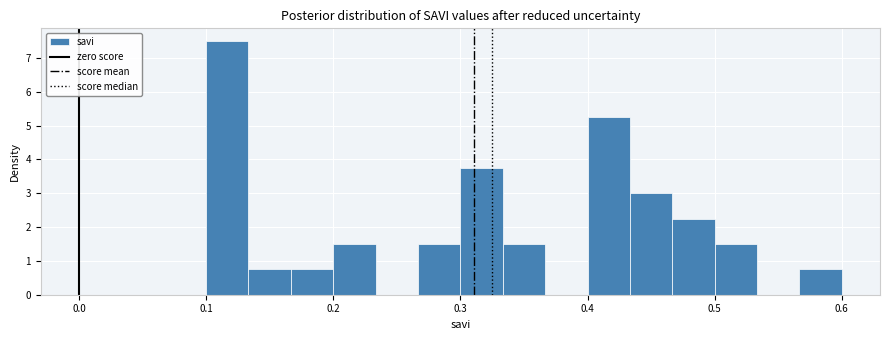

Around what value on the x-axis is the tallest bar? Give the approximate position of its centre, as read against the axis.

0.12